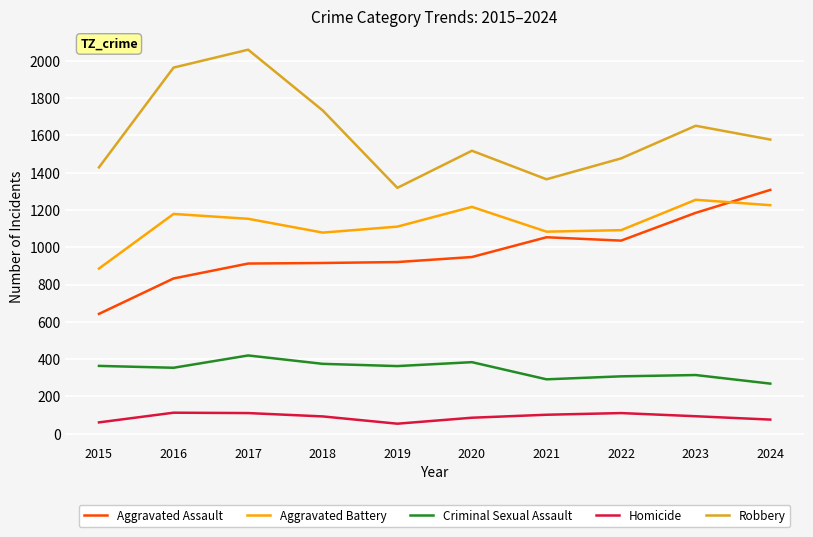

What is the lowest value of the Aggravated Assault series?

643